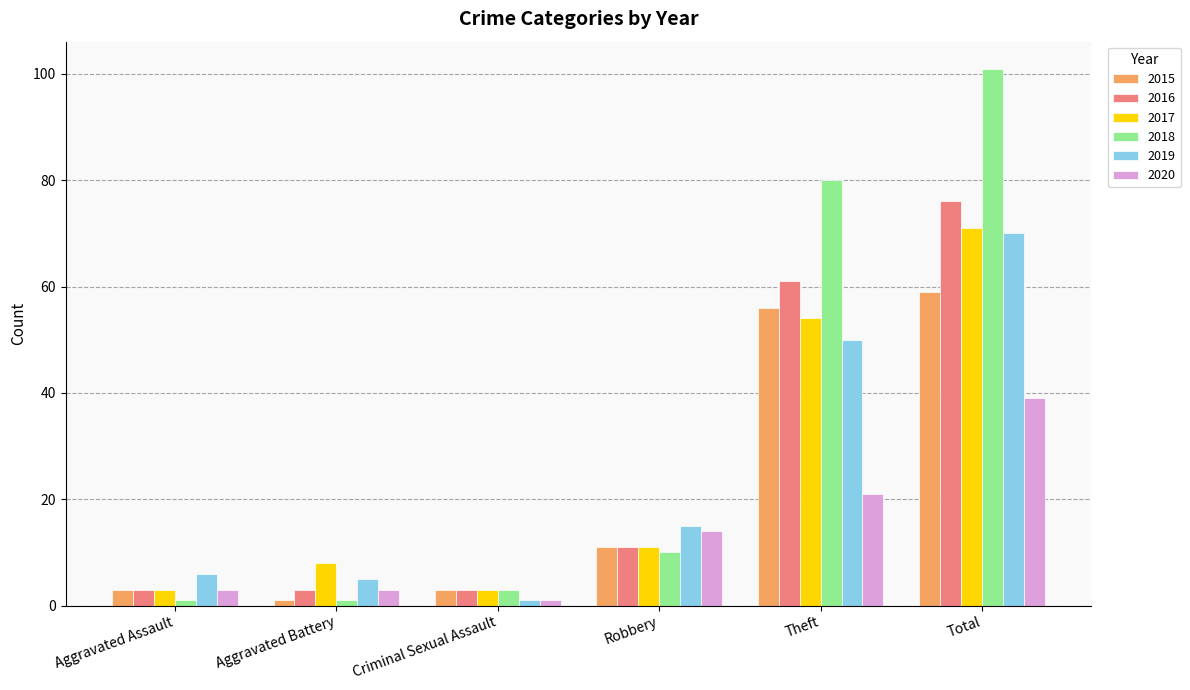

Count the 2016 values in the range 3 to 61.

5